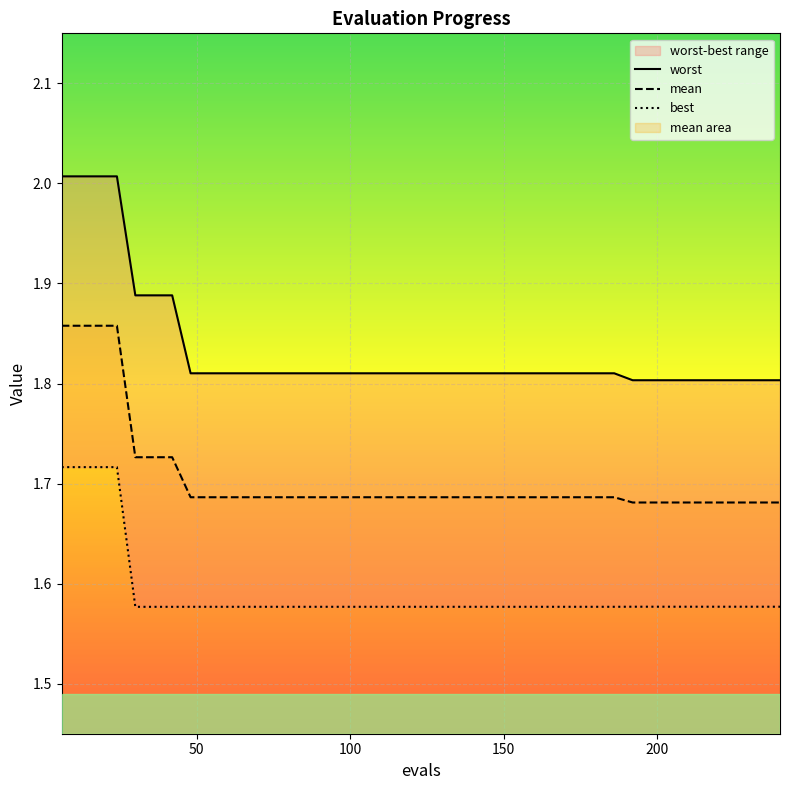

Between 36 and 108, which is larger?

36